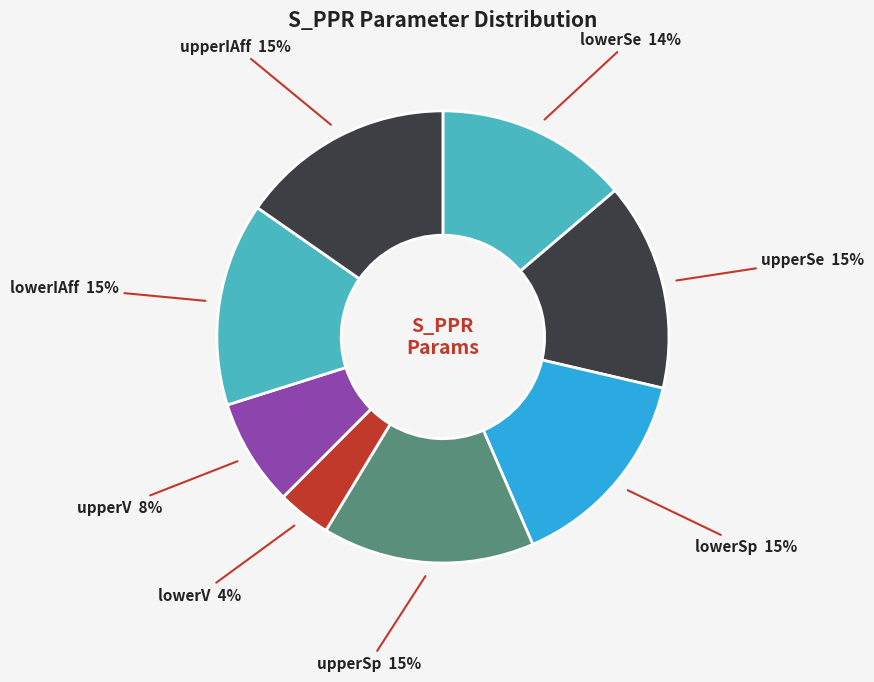

Count the number of slices in the pie.

8